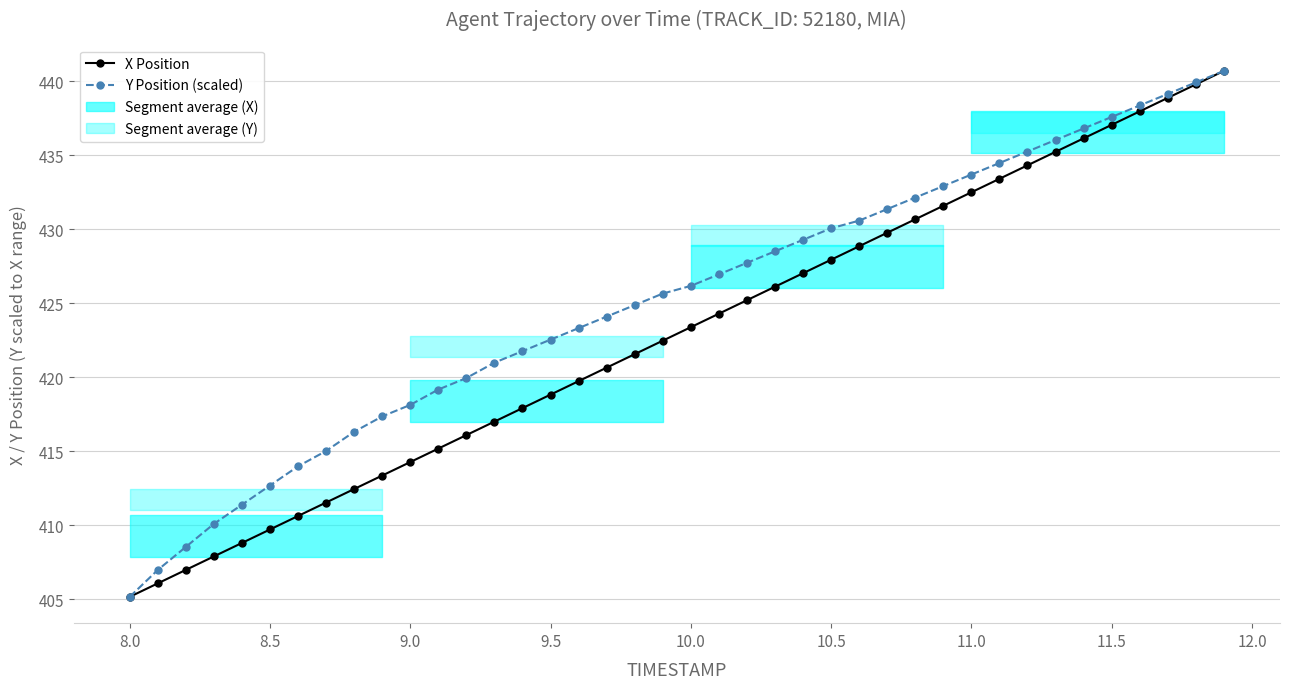

True or false: Y Position (scaled) has a value of 98.1 at 10.0.

False